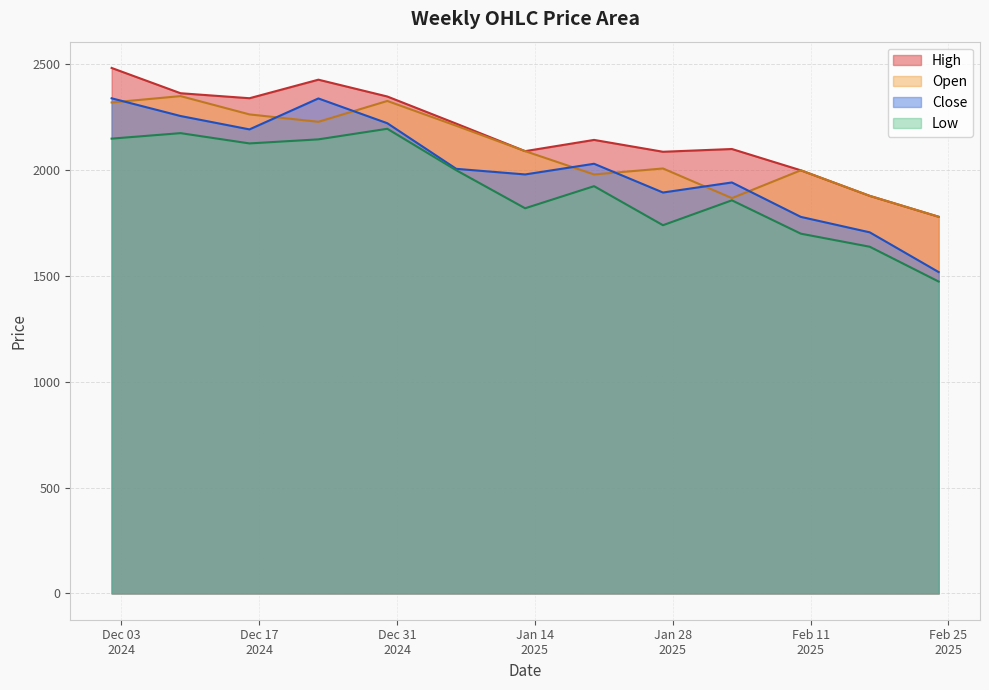

Which series changed the most between 2024-12-02 and 2025-01-13?

High